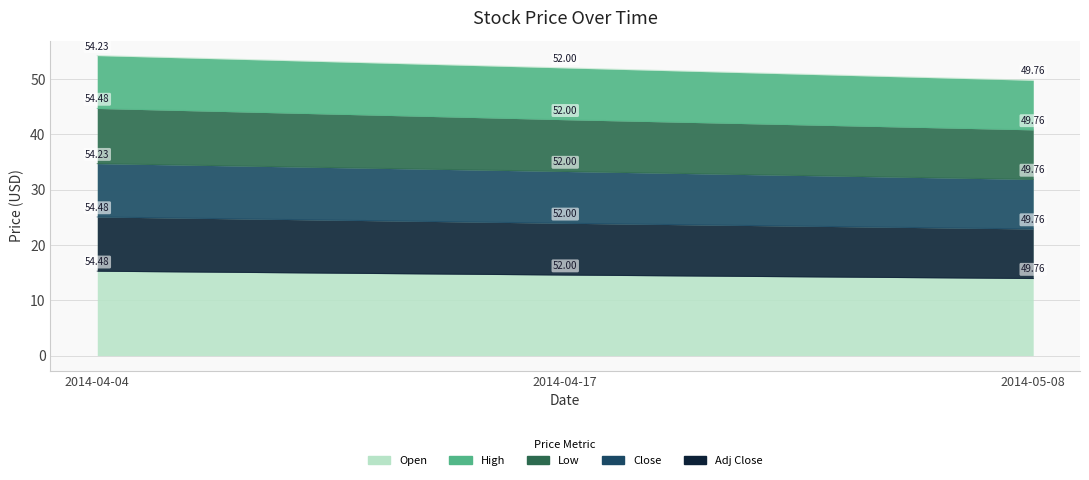

What is the label of the 2nd point from the left?

2014-04-17